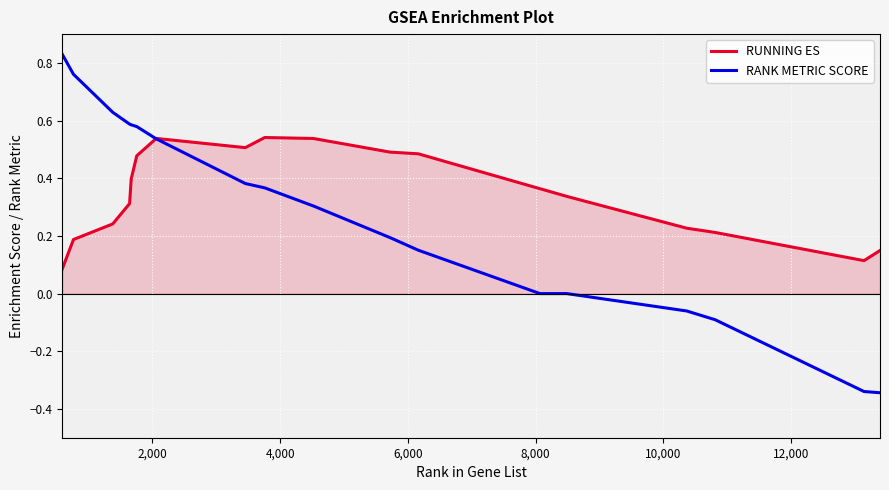

How many times do RUNNING ES and RANK METRIC SCORE cross each other?

1